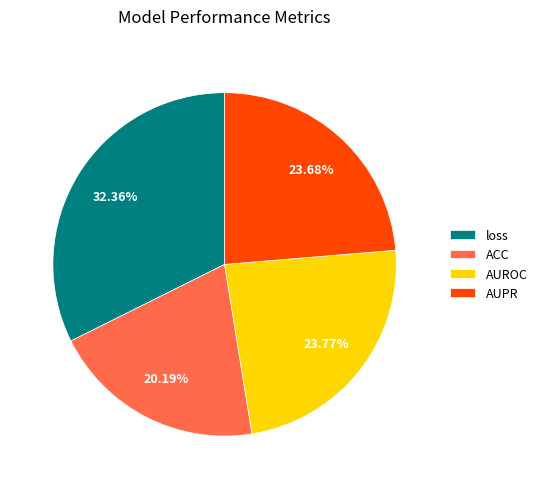

Count the number of slices in the pie.

4